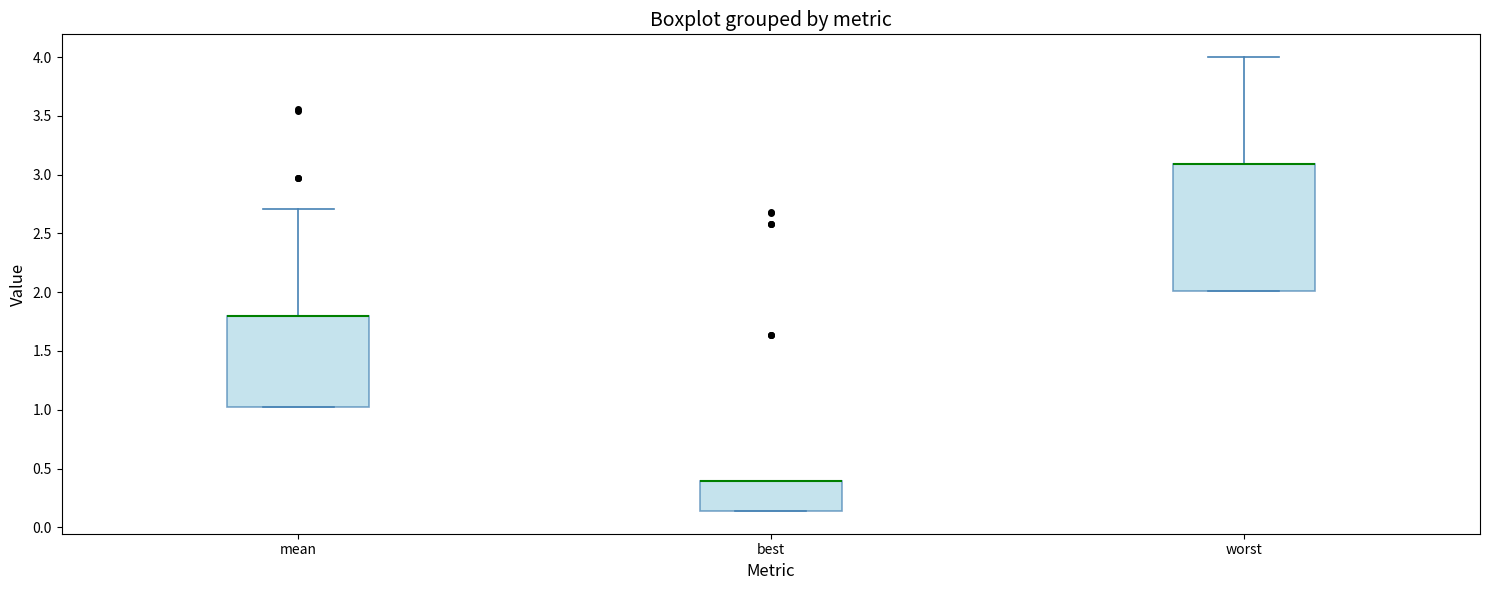

Where is the upper edge of the box for best on the y-axis? The values are not printed on the chart, so give them approximately, as read against the axis.

0.40